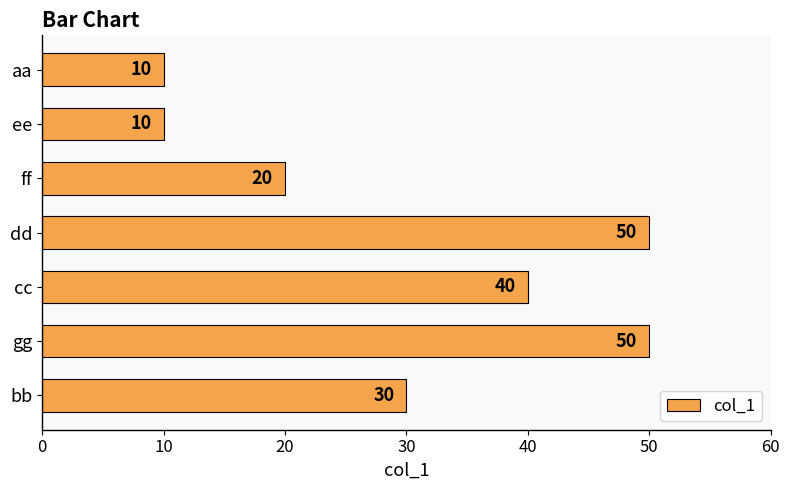

What is the difference between the maximum and minimum values?

40